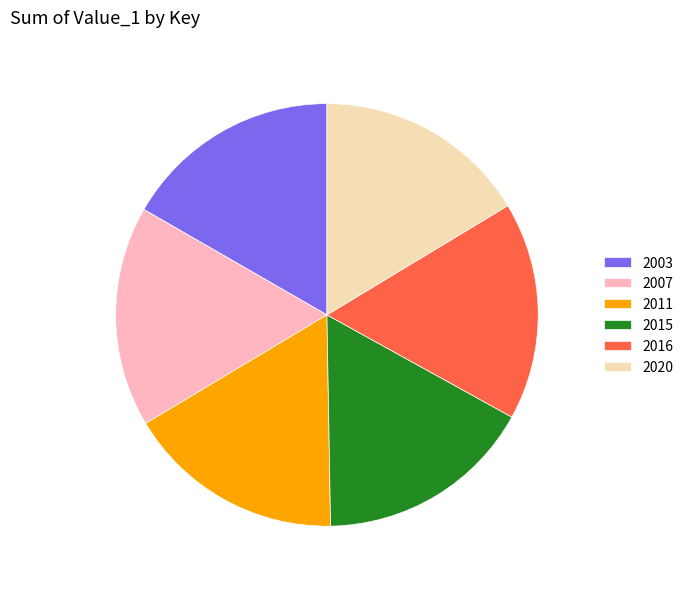

Combined, do 2020 and 2011 account for over 50%?

No